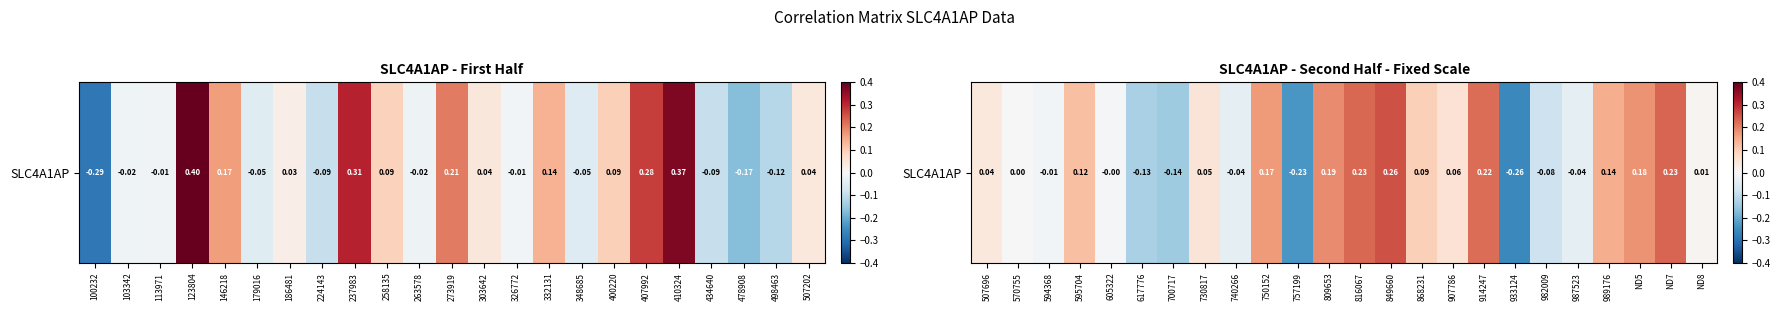

What is the minimum value shown in the chart?

-0.3